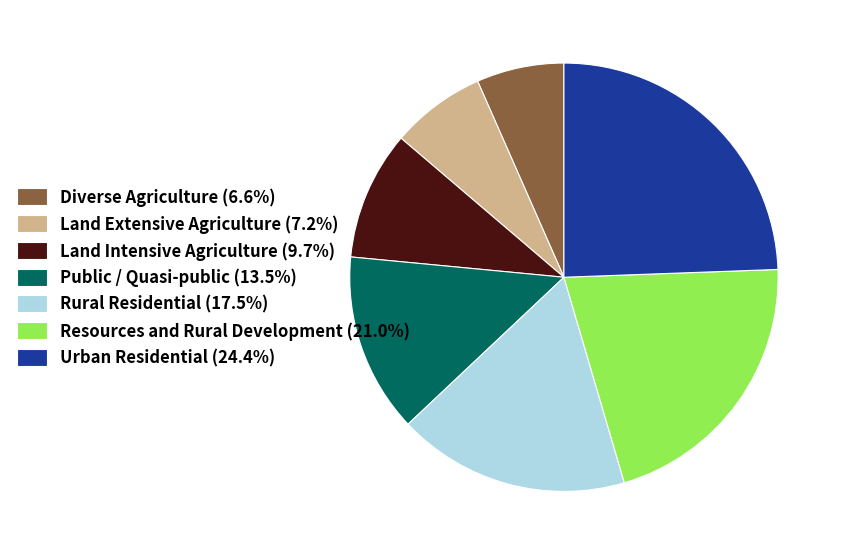

Combined, do Rural Residential (17.5%) and Land Intensive Agriculture (9.7%) account for over 50%?

No